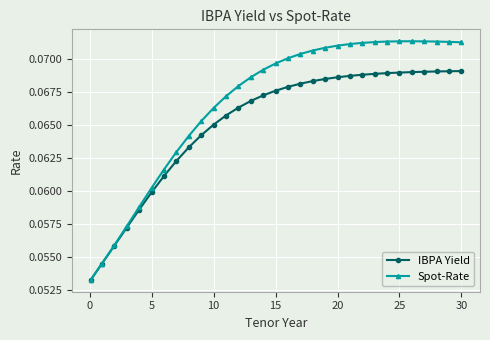

What are all the series names shown in the legend?

IBPA Yield, Spot-Rate